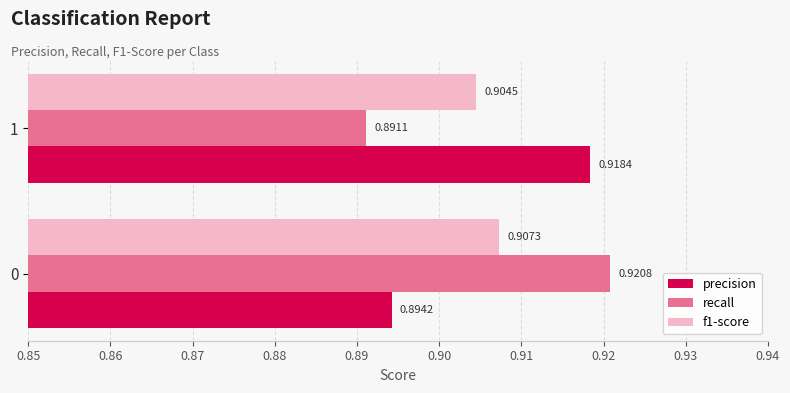

Which series has the largest total across all categories?

precision